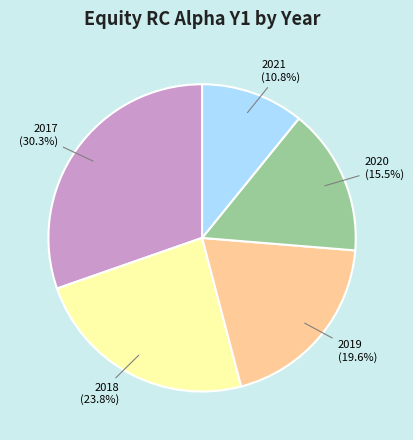

Is it true that 2018 is 24% of the pie?

True